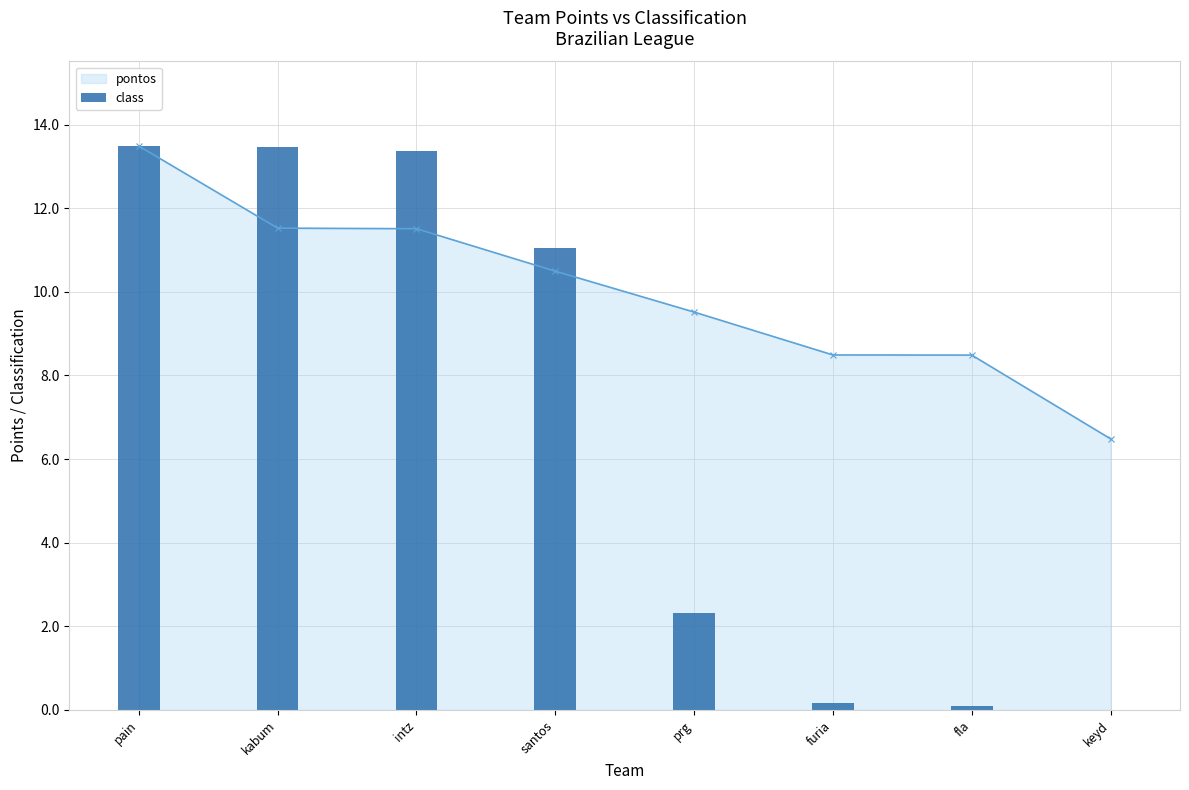

Does the chart contain stacked bars?

No